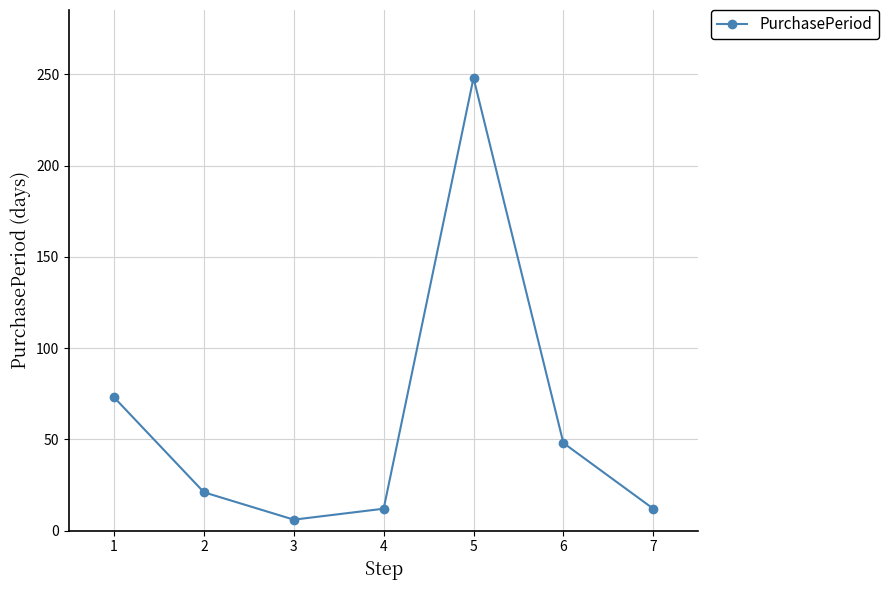

What is the value of the 5th point from the left?

248